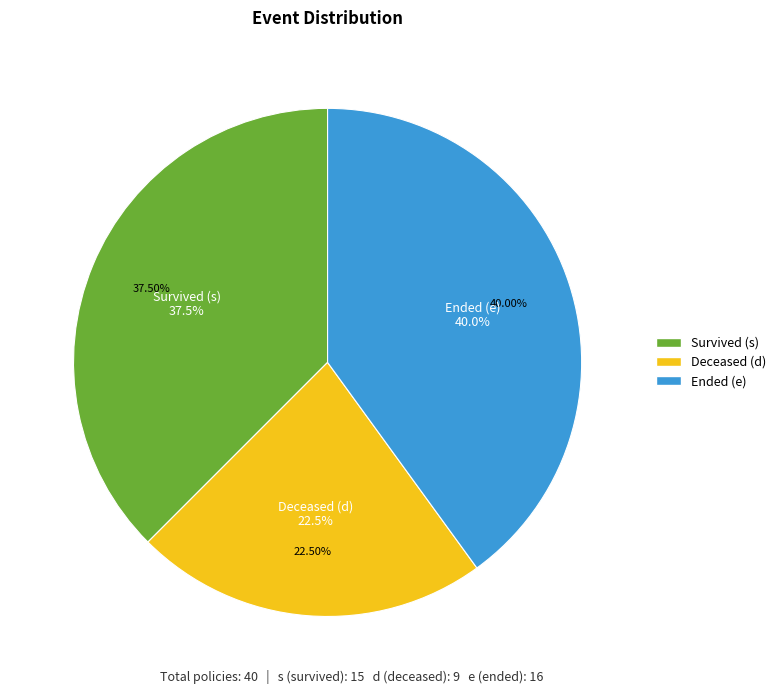

Is it true that s is 38% of the pie?

True